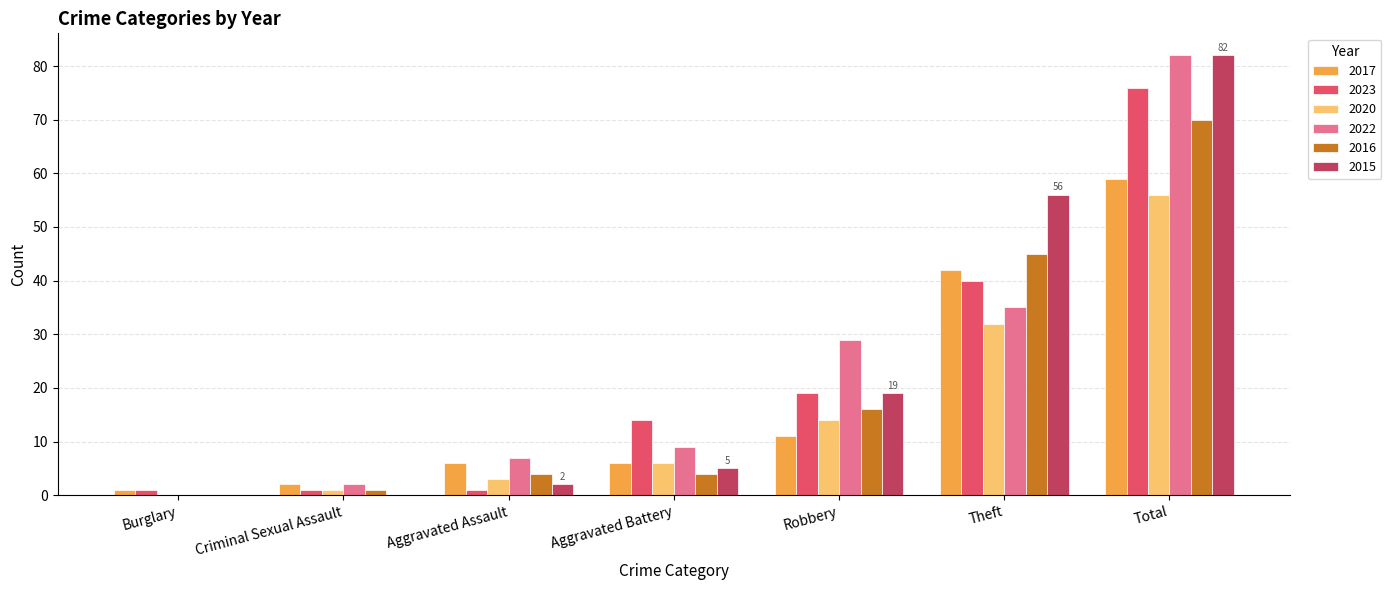

At which category is the sum across all series the highest?

Total